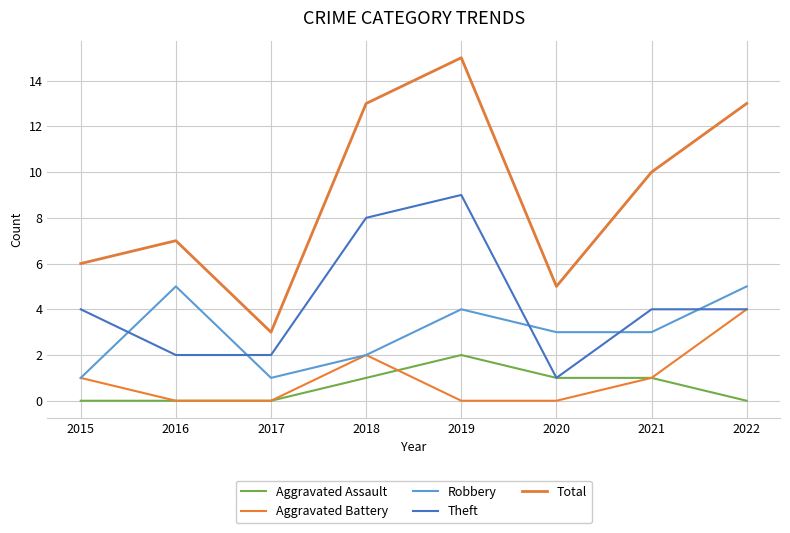

What is the average value of the Aggravated Assault series?

1